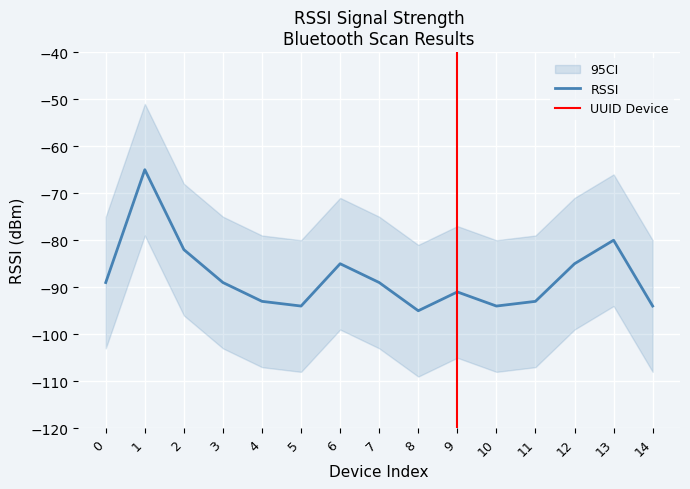

Where is the data nearest to the value -80?

13